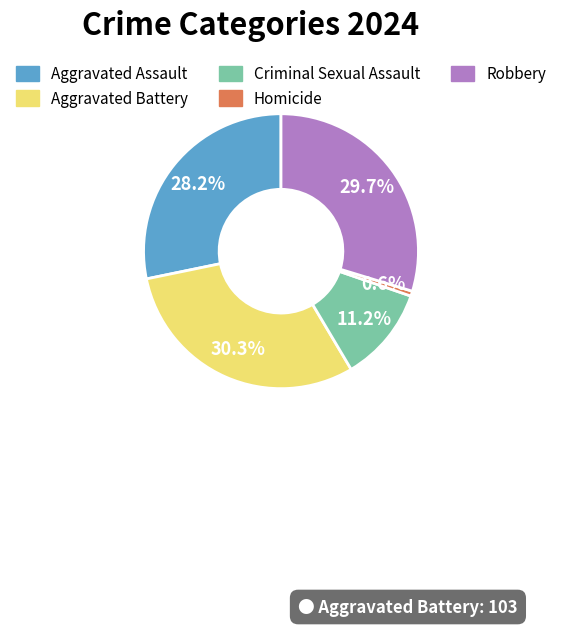

What is the largest slice in the pie chart?

Aggravated Battery